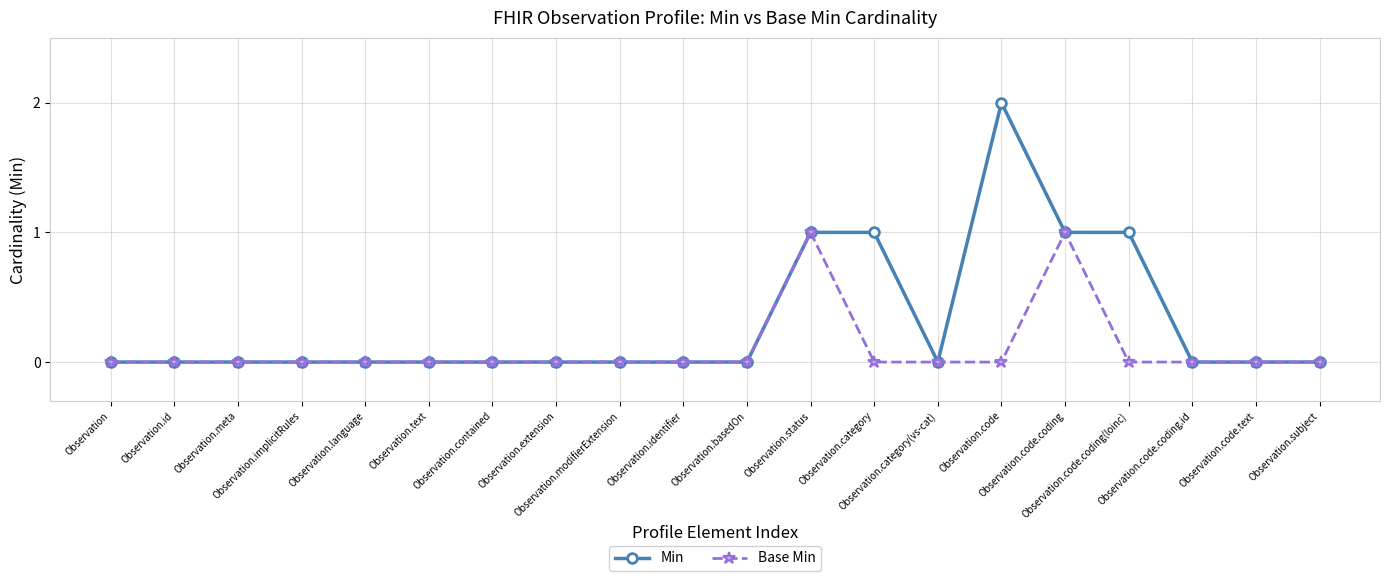

What is the difference between the Min values at Observation.status and Observation.implicitRules?

1